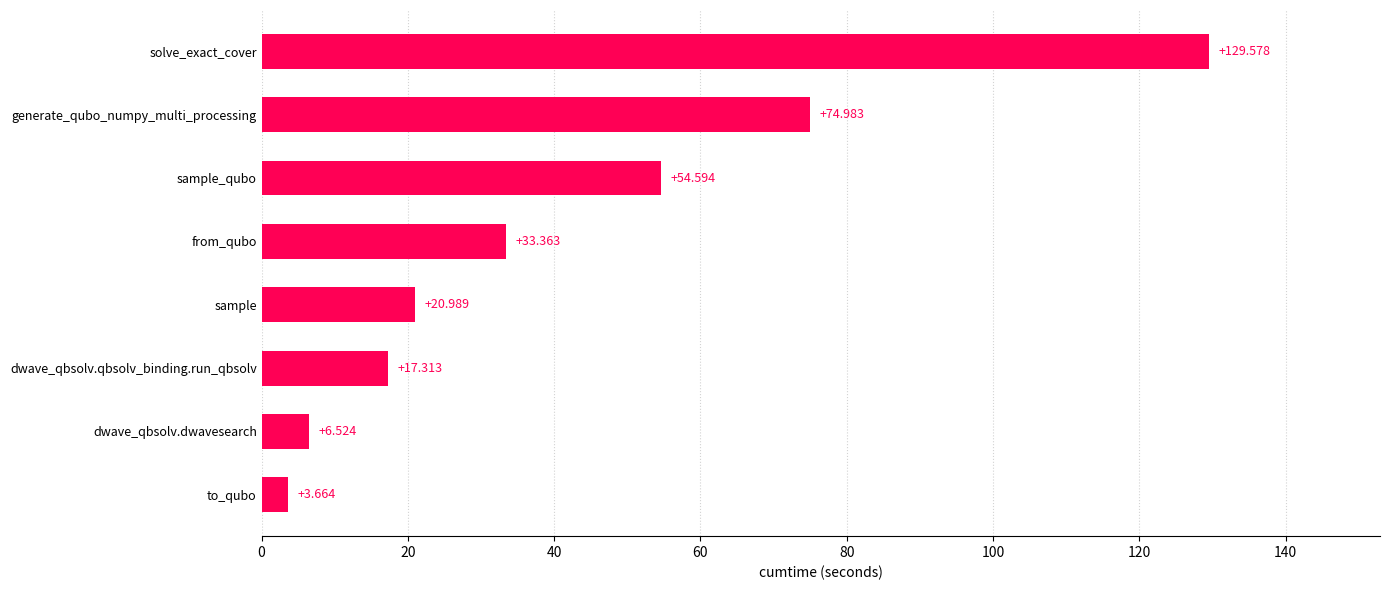

Between solve_exact_cover and generate_qubo_numpy_multi_processing, which is larger?

solve_exact_cover